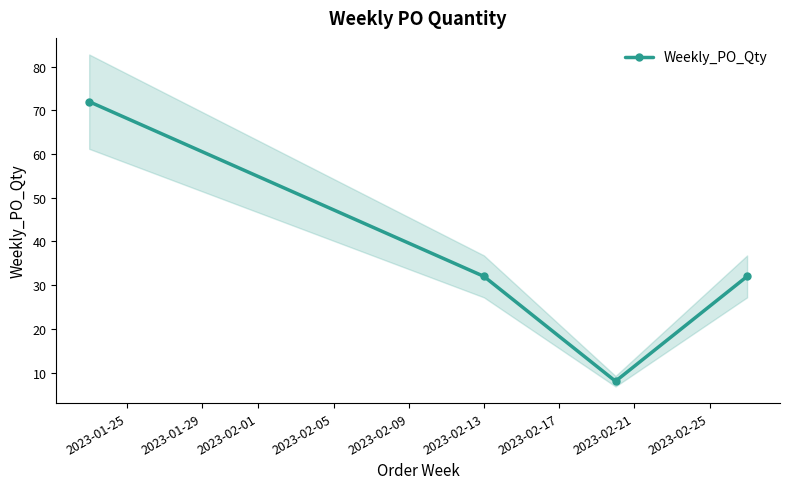

How many lines are shown in the chart?

1